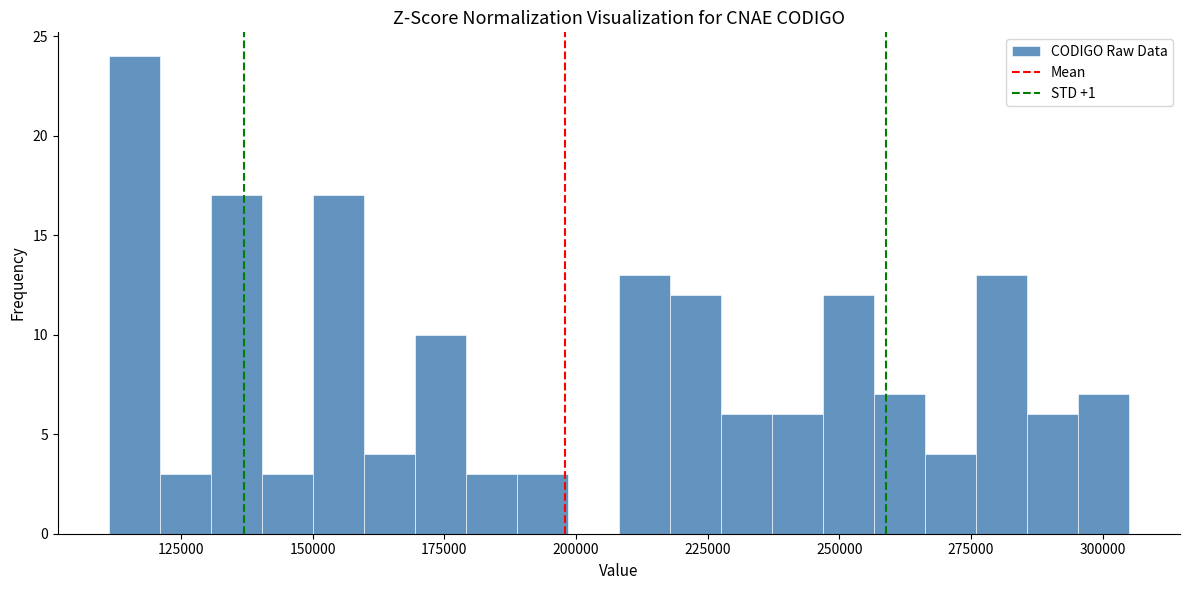

Read against the x-axis, roughly where is the centre of the tallest bar?

115000